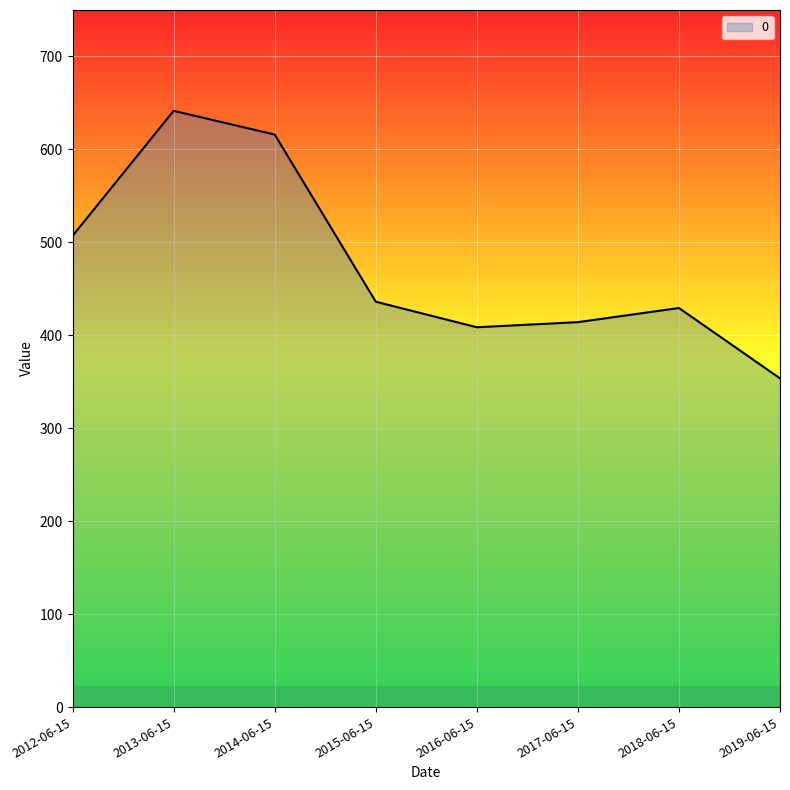

Reading right to left, what are all the values shown in this chart?

353.7	429.4	414.2	408.7	436.1	616.0	641.5	507.0